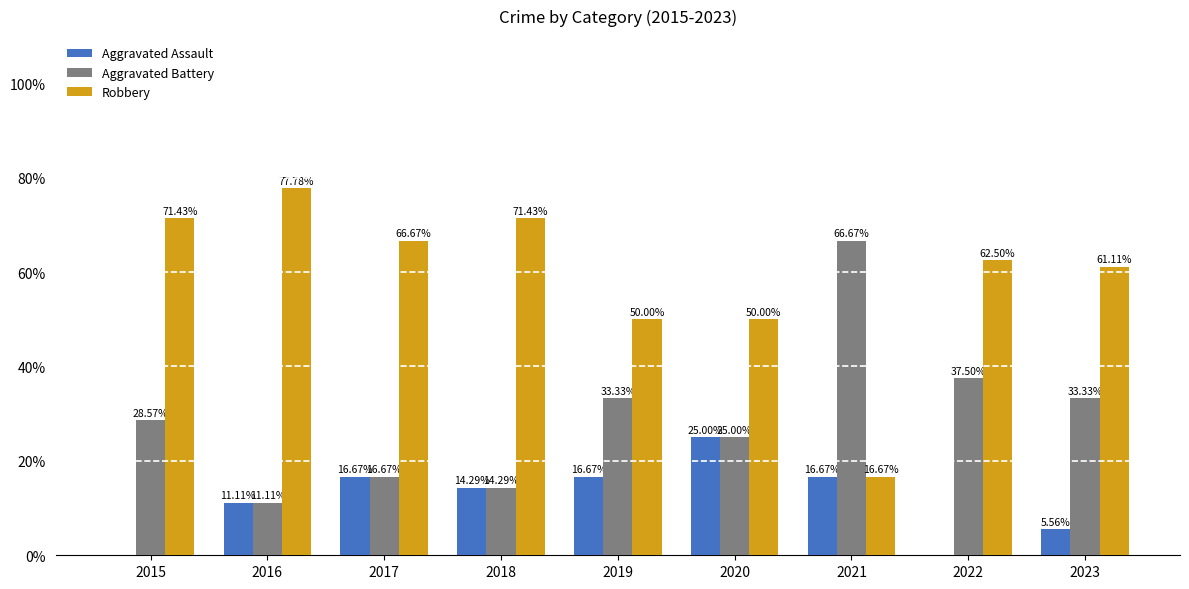

Is it true that Aggravated Battery equals 7.9 at 2018?

False